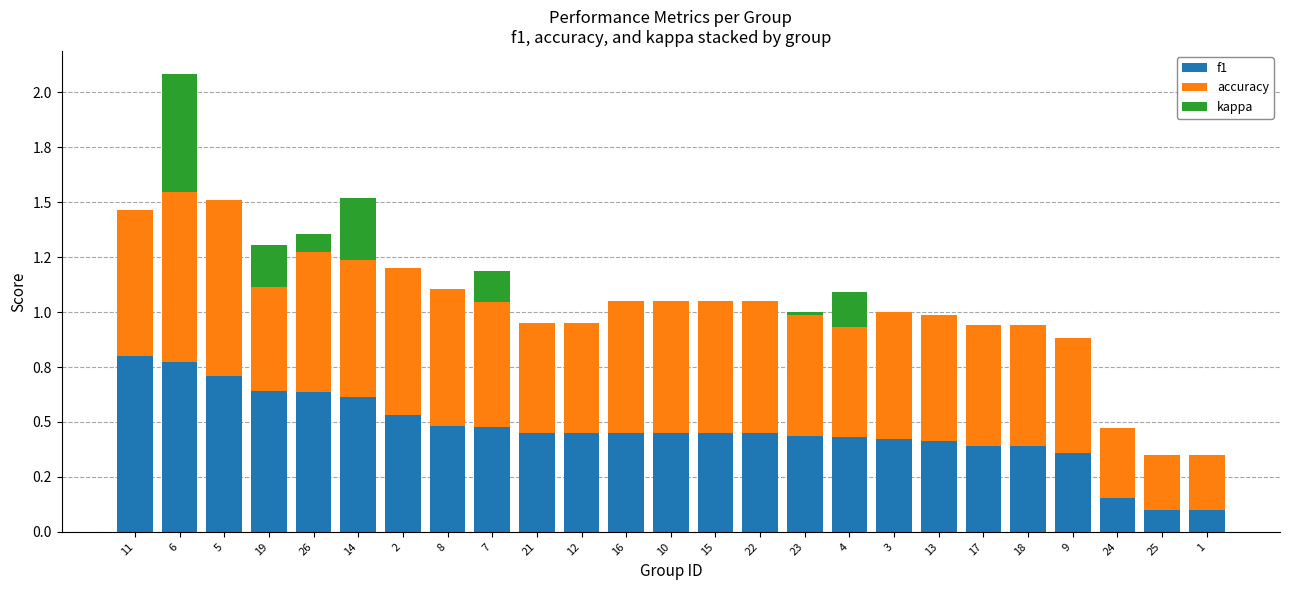

What is the difference between the highest and lowest values at 8?

0.6